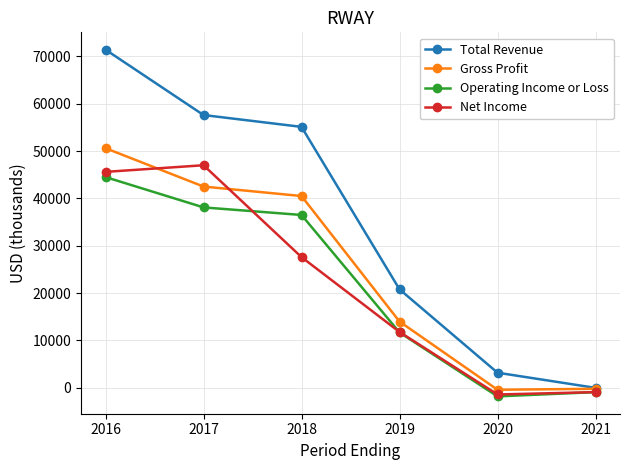

True or false: Gross Profit and Operating Income or Loss intersect in this chart.

False